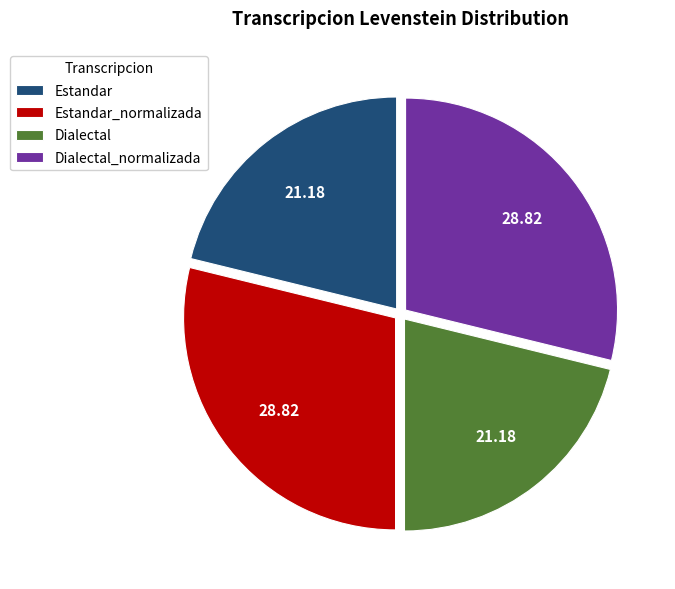

What is the ratio of the value at Dialectal_normalizada to the value at Estandar?

1.4